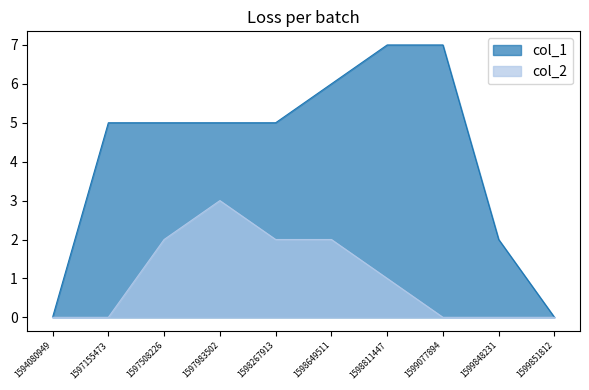

What is the total value across all series at 1598649511?

8